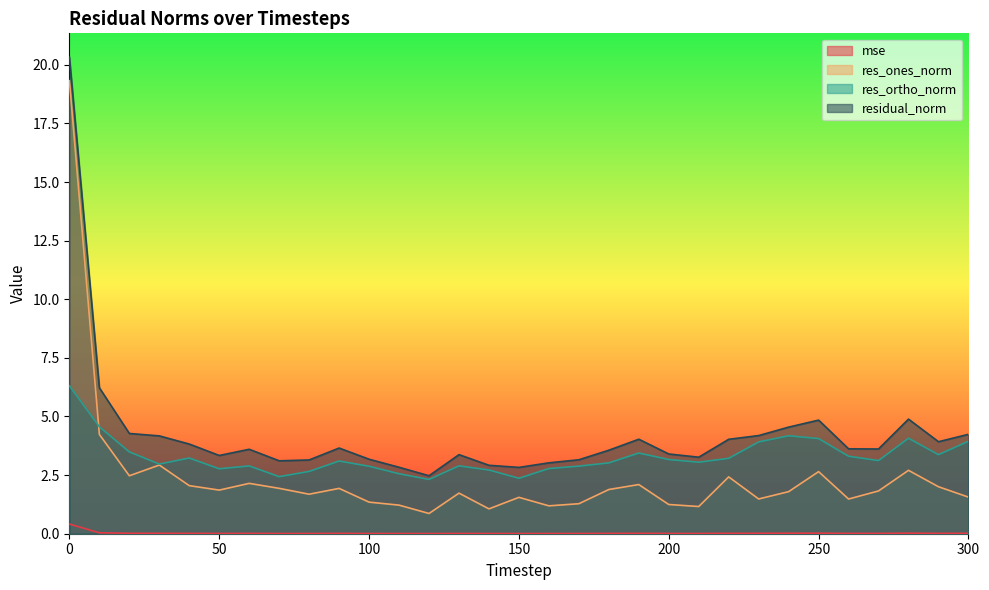

True or false: mse and residual_norm intersect in this chart.

False